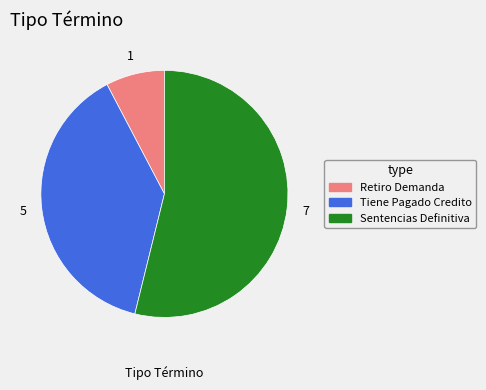

How many segments does this pie chart have?

3